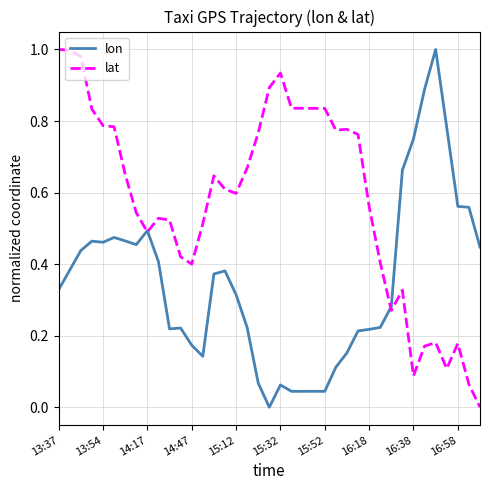

Rank the series by their average value, from highest to lowest.

lat, lon